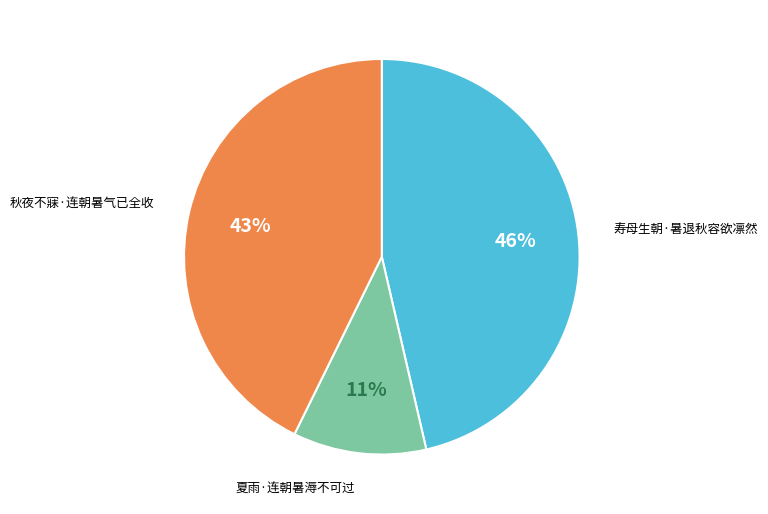

Combined, do 秋夜不寐·连朝暑气已全收 and 夏雨·连朝暑溽不可过 account for over 50%?

Yes